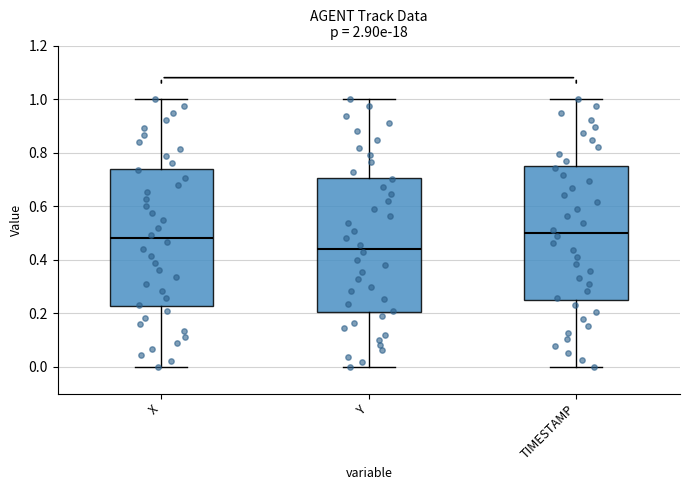

Which box's median line is the lowest?

Y